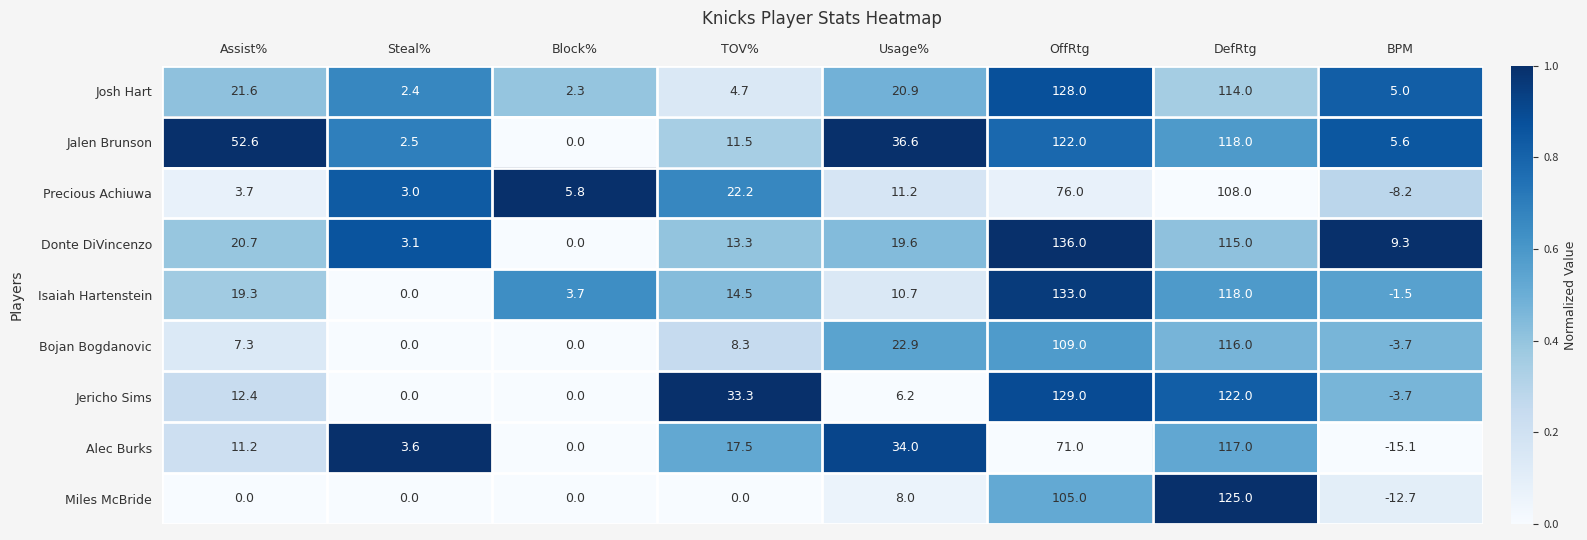

Read the Precious Achiuwa value at Block%.

5.8